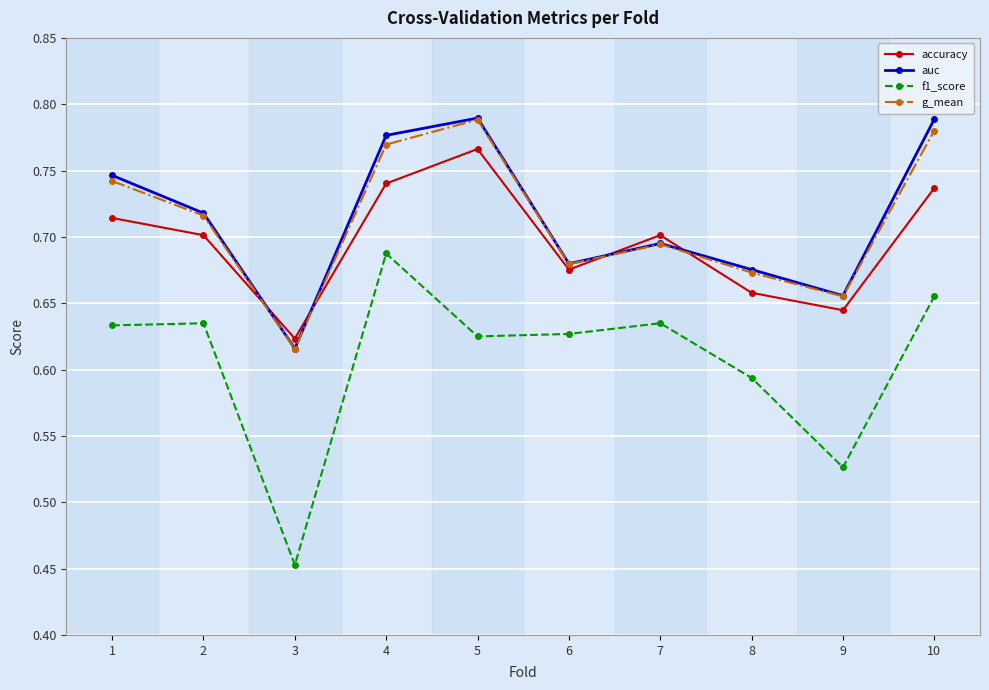

Which series changed the most between 6 and 7?

accuracy